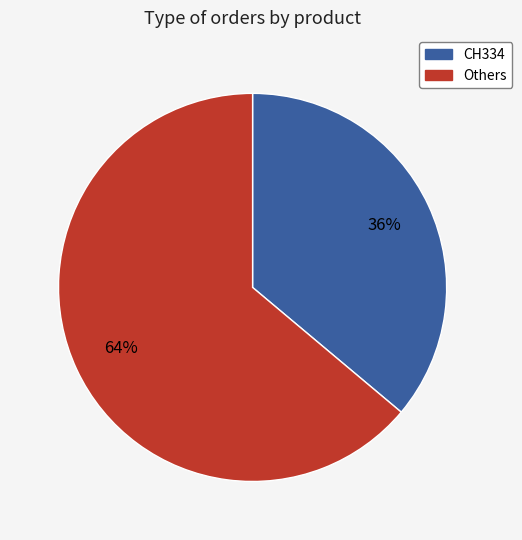

To the nearest percent, what percentage of the pie is Others?

64%